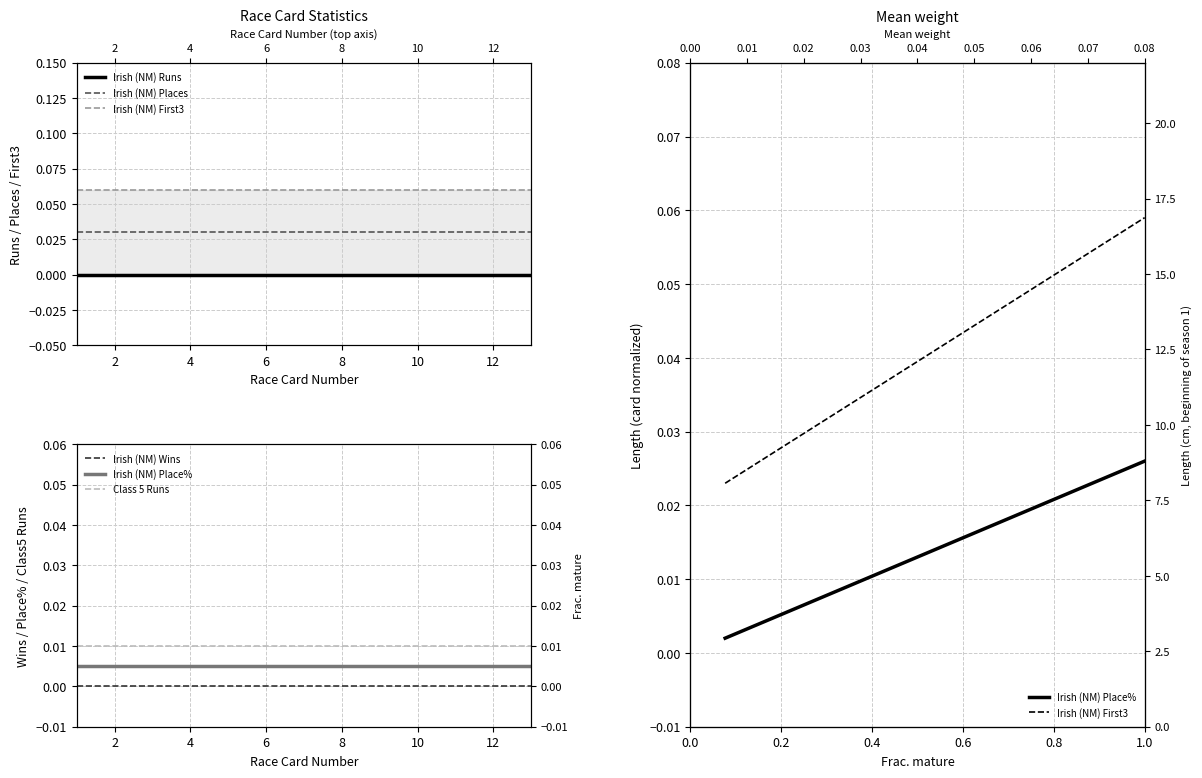

Is it true that Irish (NM) Runs equals 0.0 at 4?

True